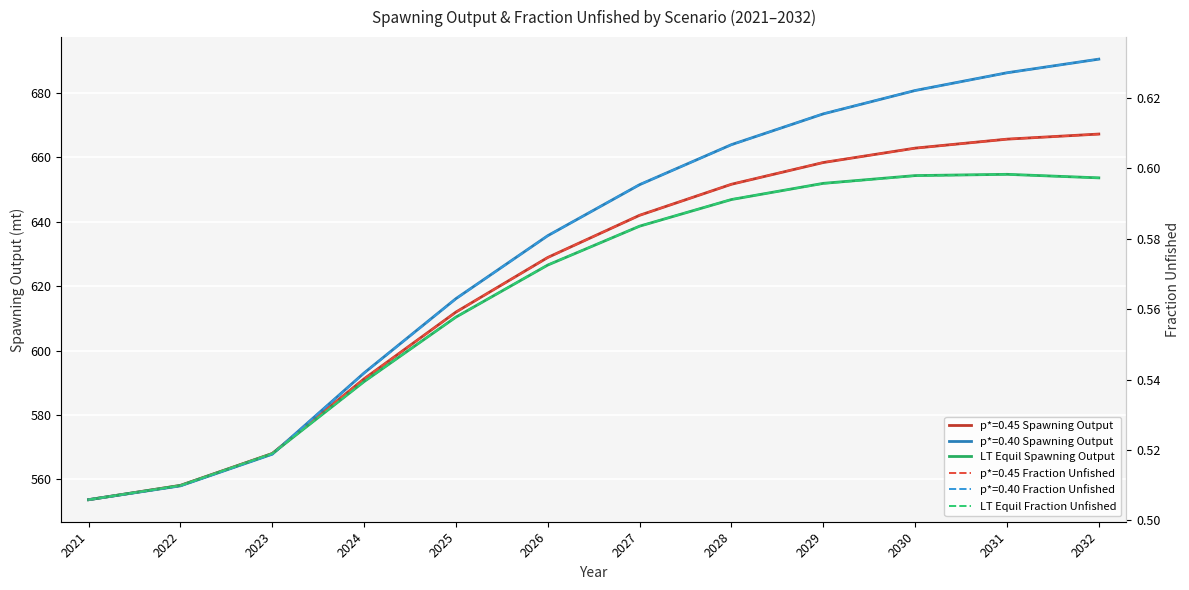

Which series has the largest range (max minus min)?

LT Equil Spawning Output